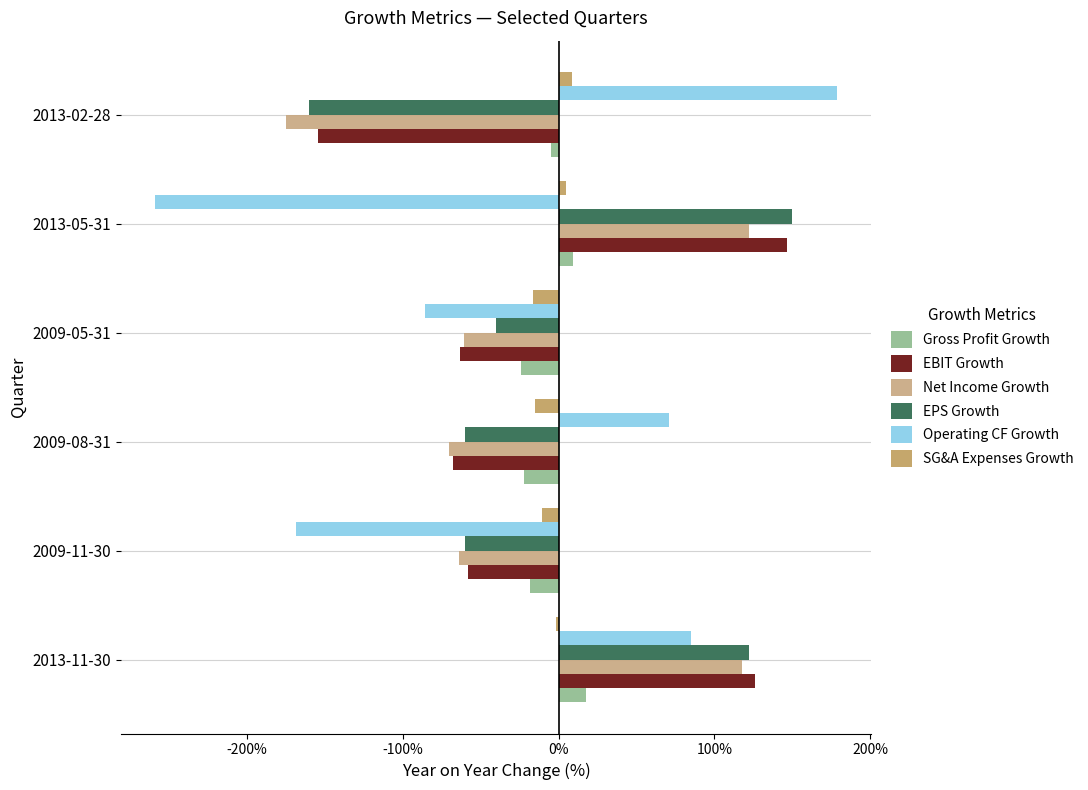

What is the lowest value of the SG&A Expenses Growth series?

-0.2